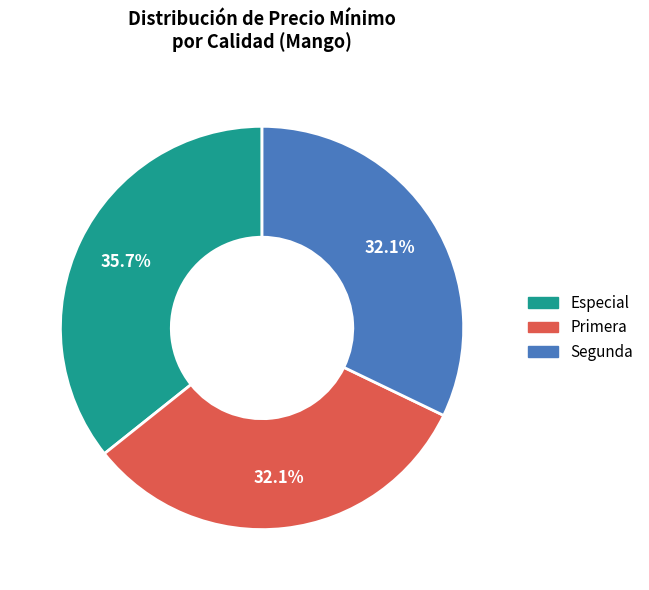

To the nearest percent, what percentage of the pie is Especial?

36%